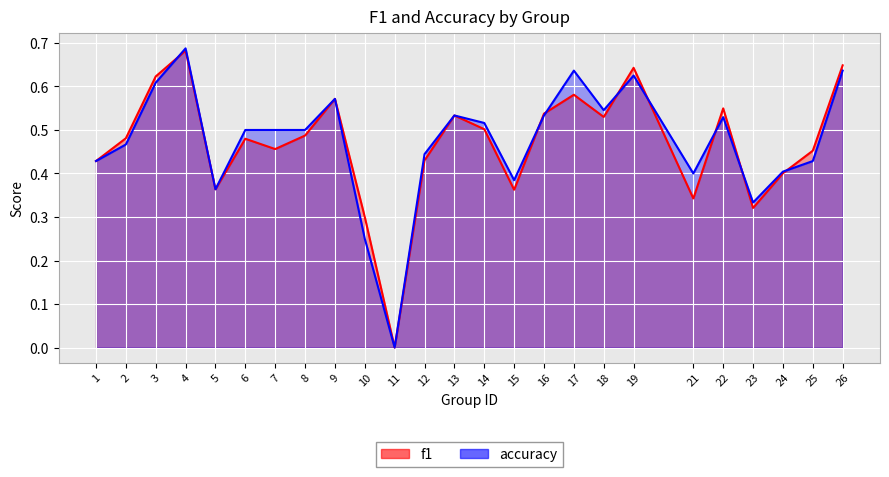

How many intersections are there between accuracy and f1?

8